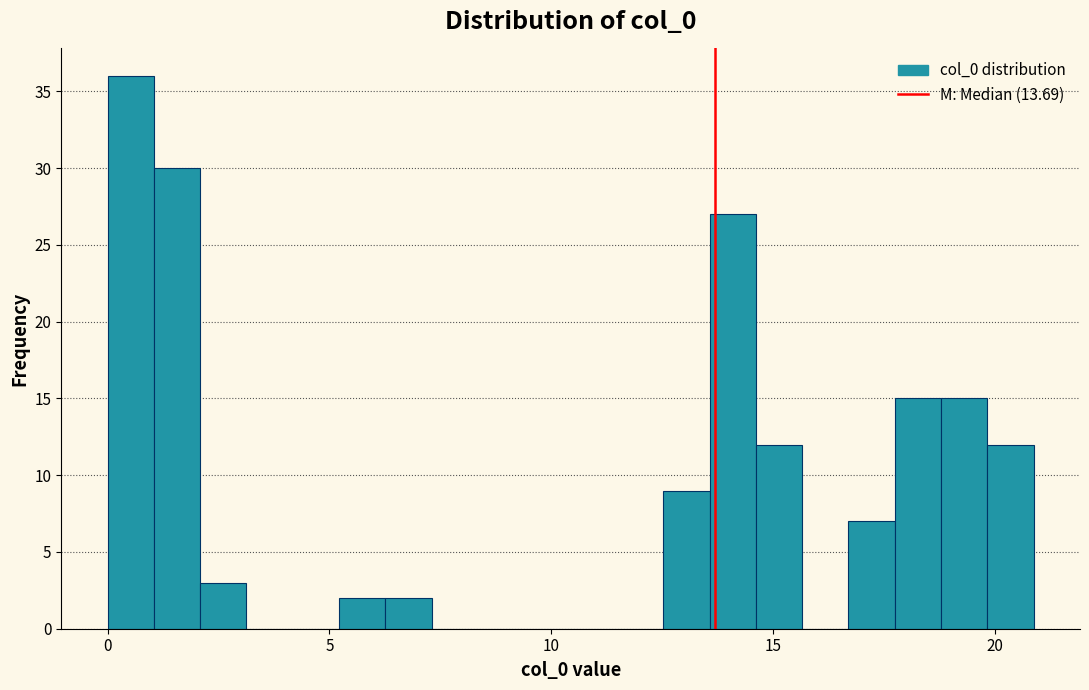

Around what value on the x-axis is the tallest bar? Give the approximate position of its centre, as read against the axis.

0.5